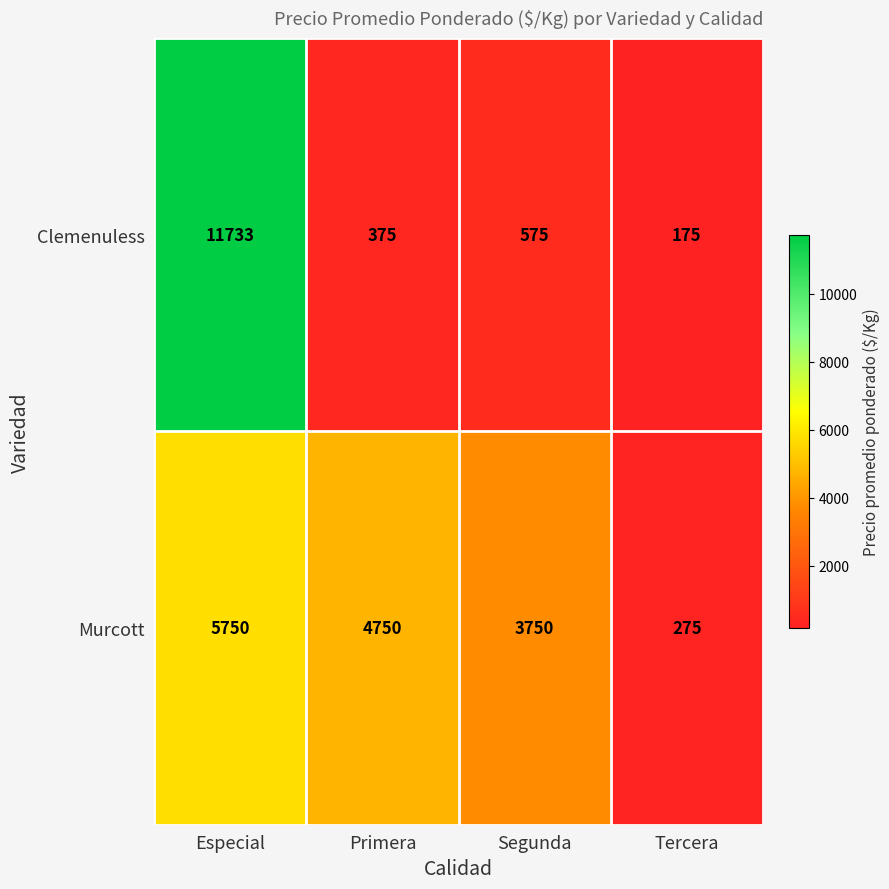

What is the total value across all series at Especial?

17483